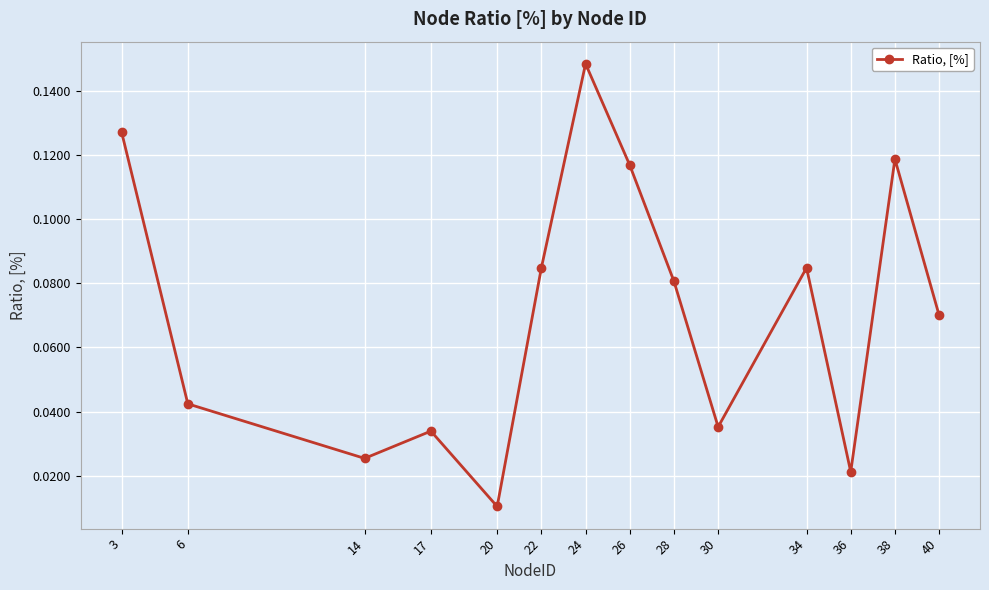

Where is the first local minimum?

14